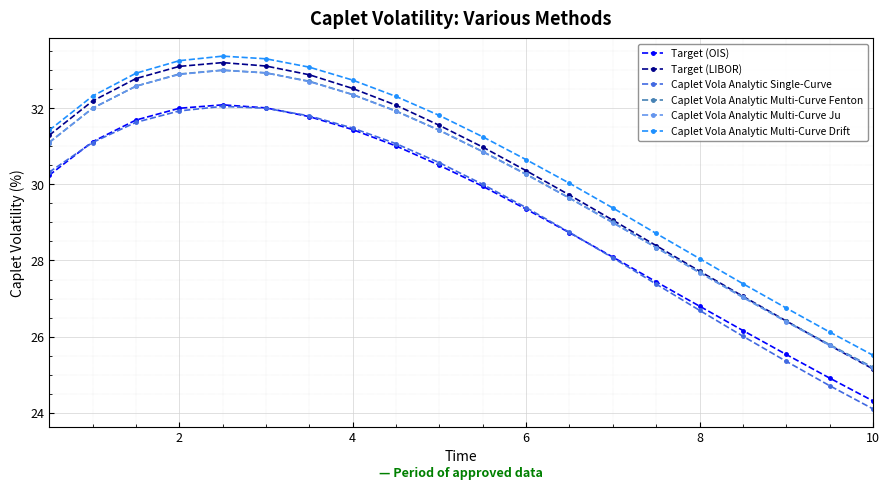

What is the greatest value displayed?

33.4